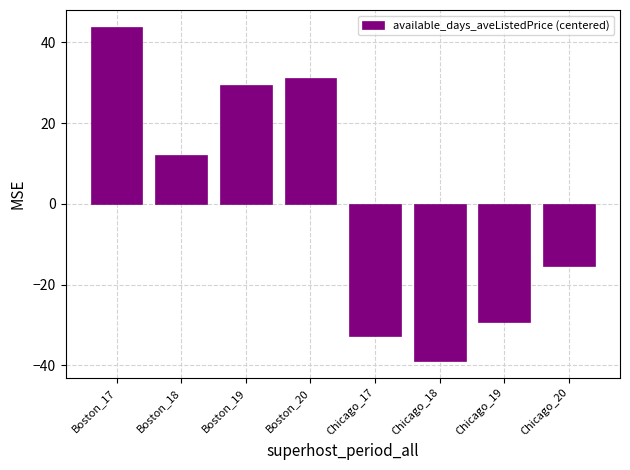

What is the change in value from Boston_18 to Boston_19?

+17.5